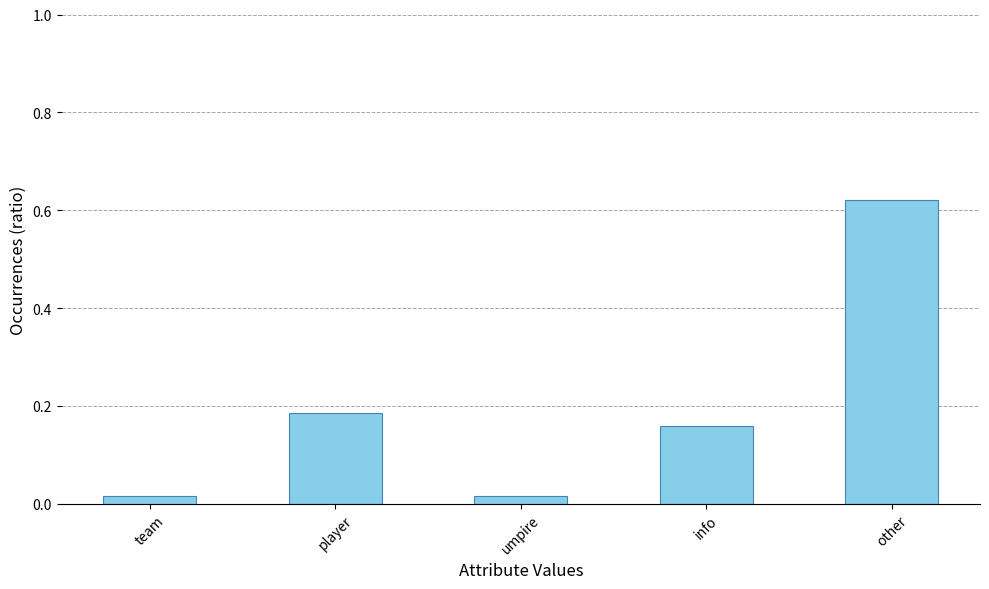

How many bars are there in total?

5